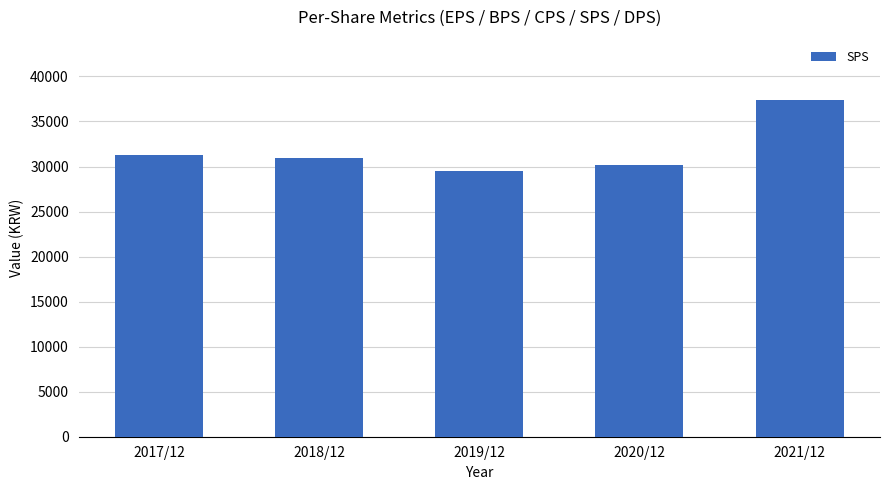

The value at 2017/12 is 16859. True or false?

False